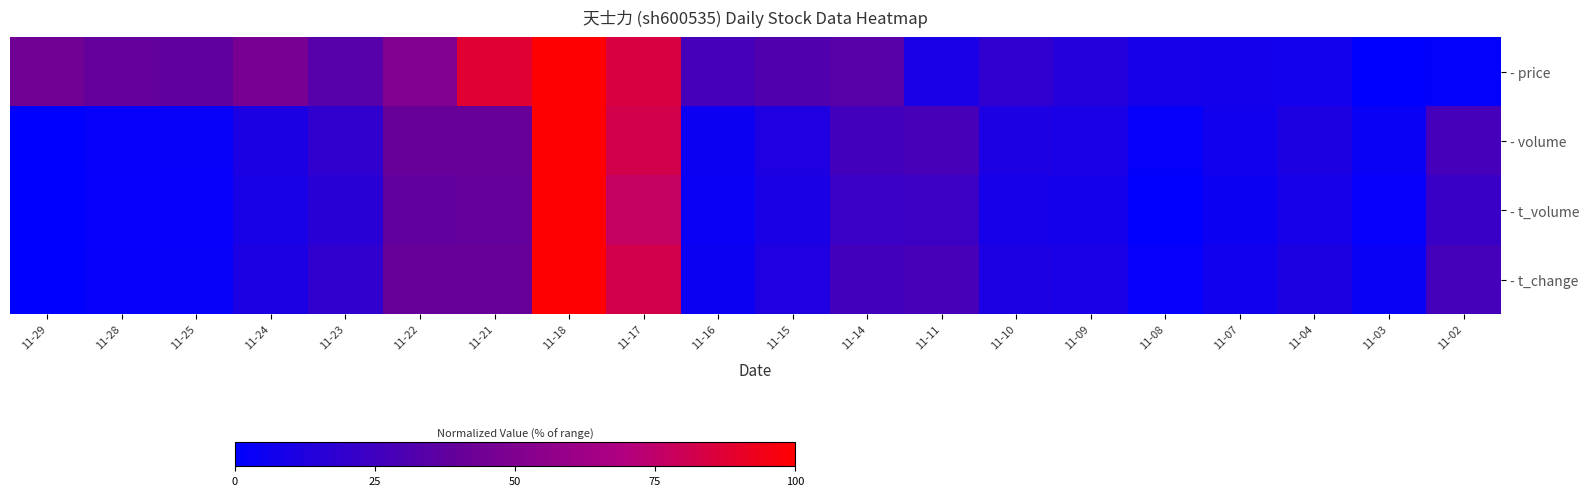

Which series has the widest spread of values?

- price